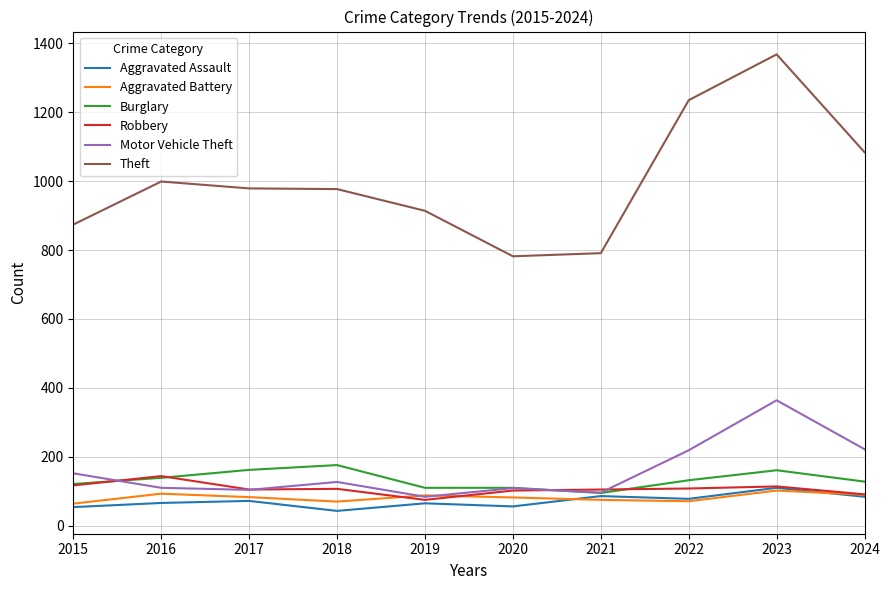

What is the approximate value of Robbery at 2024?

91